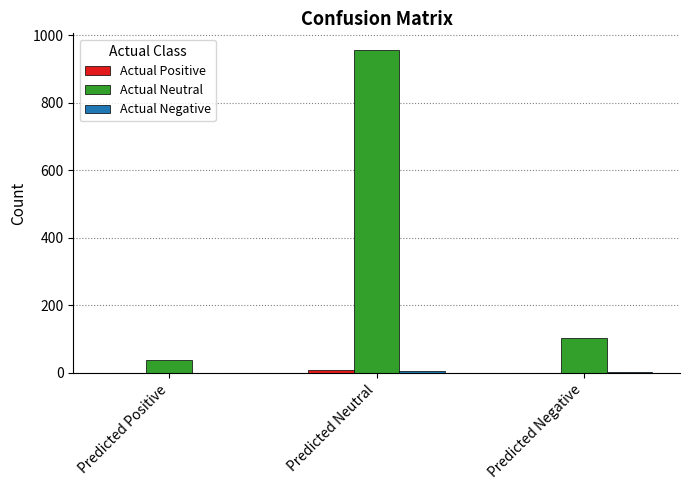

What is the maximum value for Actual Neutral?

958